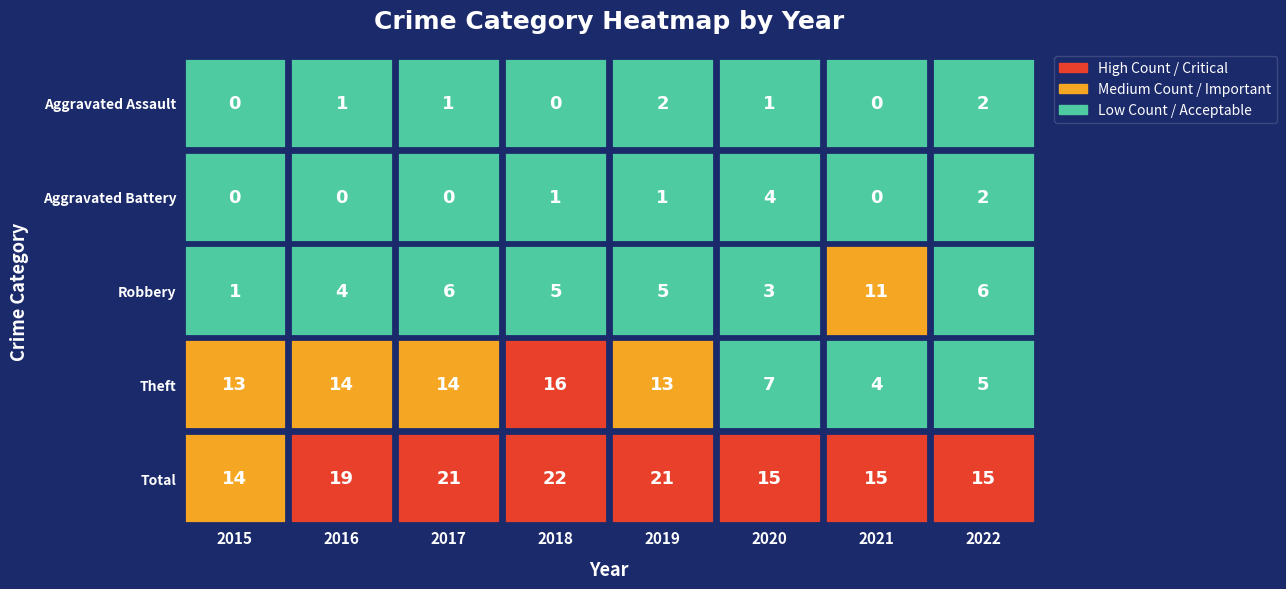

Is the value of Aggravated Assault at 2020 greater than the value of Aggravated Battery at 2015?

Yes